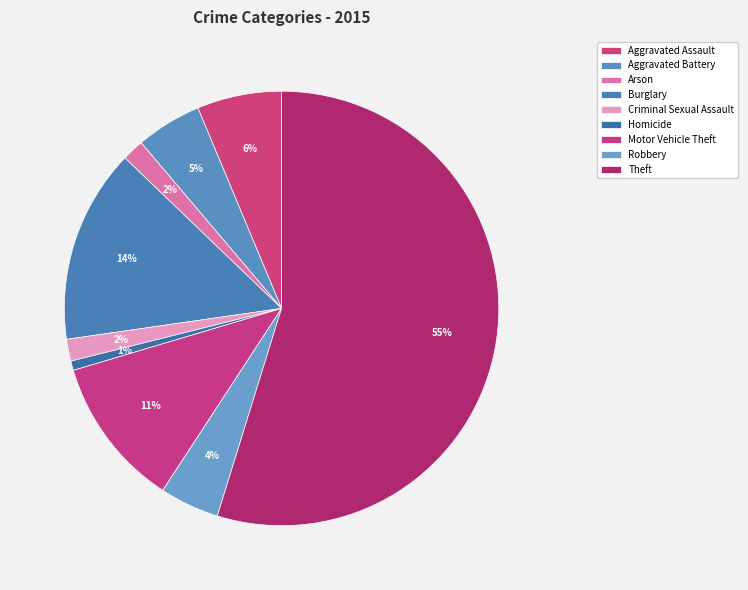

What is the largest slice in the pie chart?

Theft